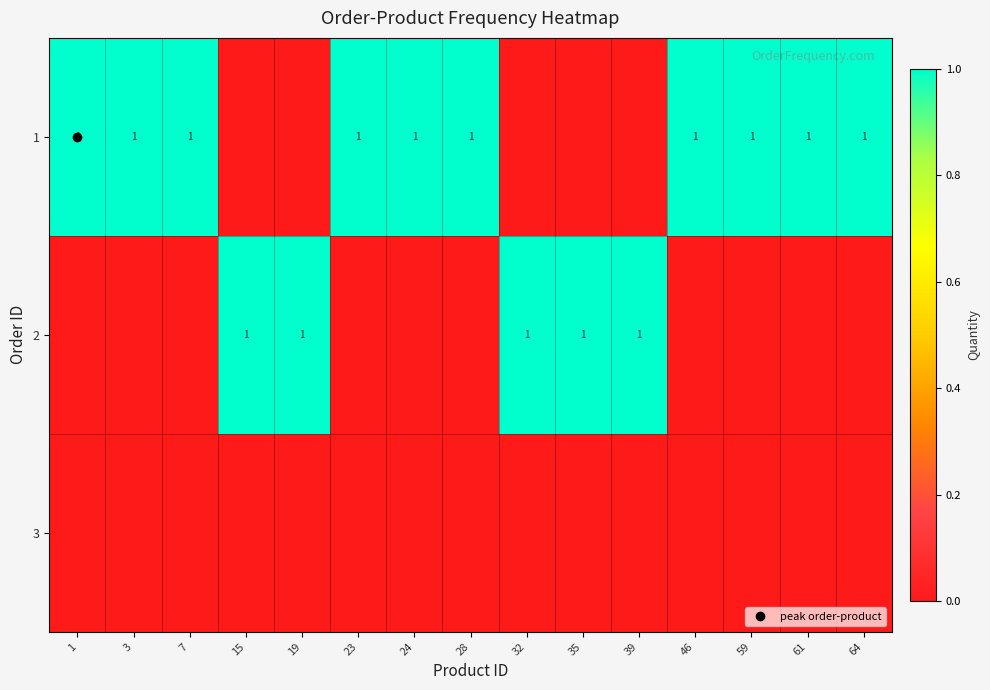

Read the 2 value at 39.

1